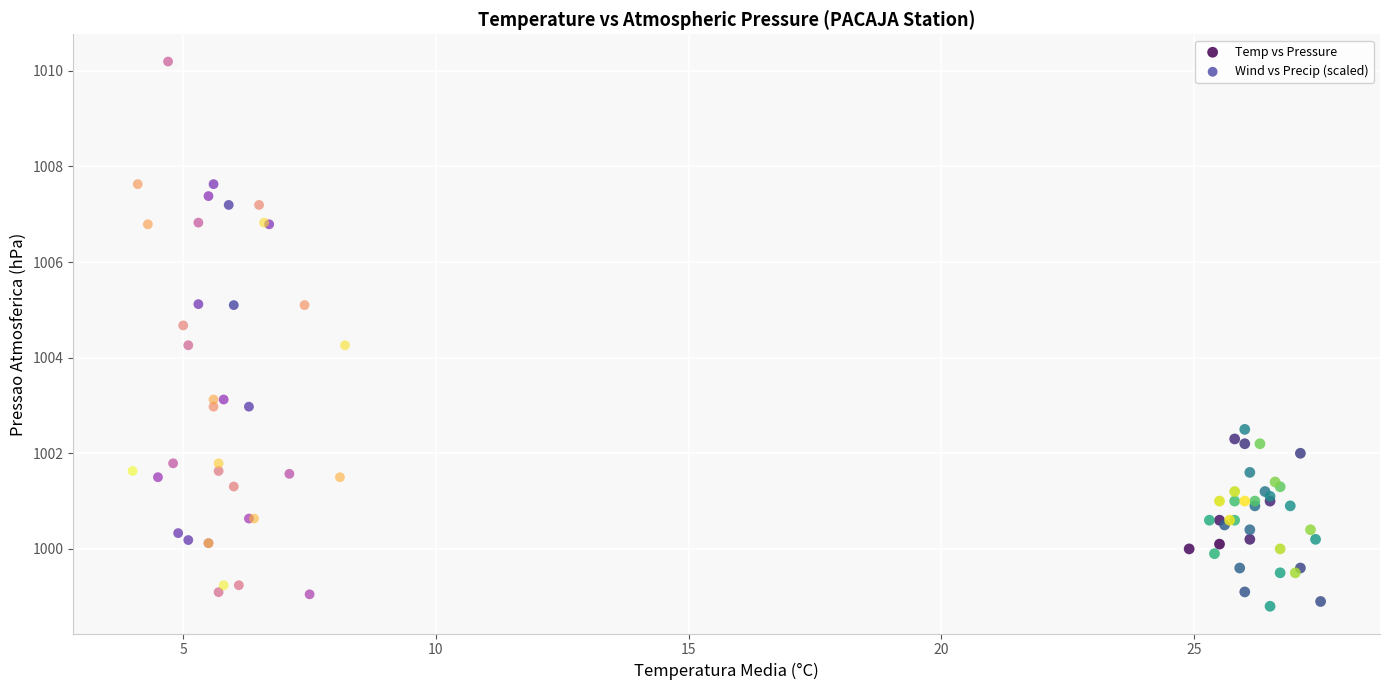

Which series reaches the minimum Y coordinate?

Temp vs Pressure